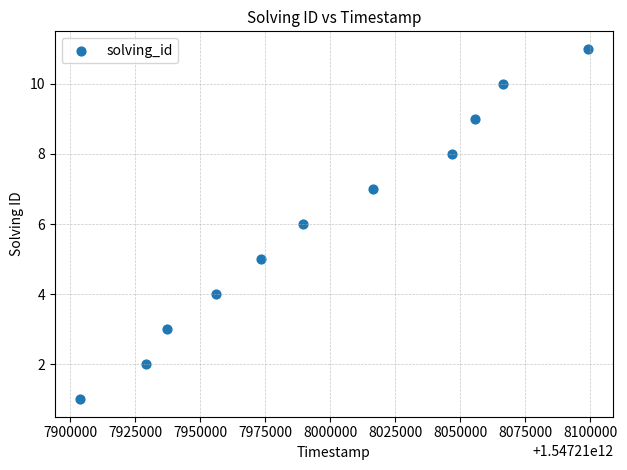

What is the average Y value?

6